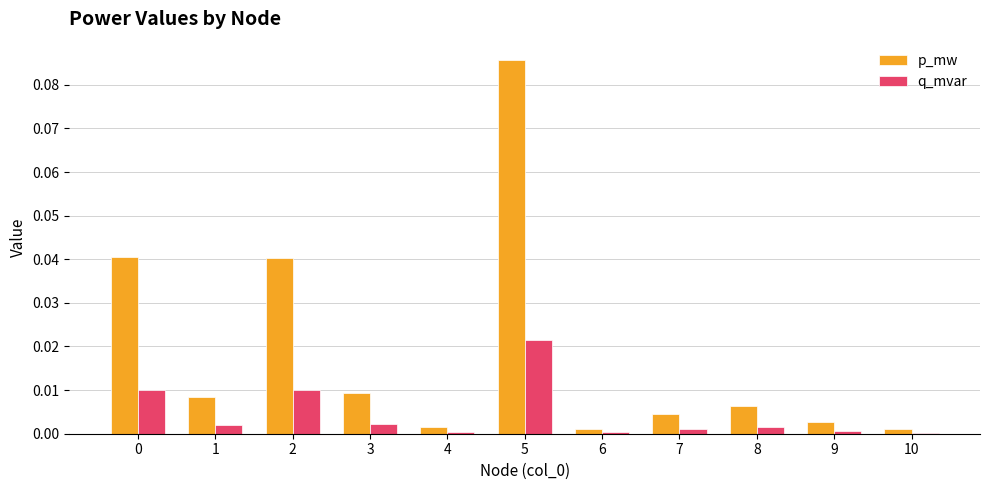

At which category does the chart reach its peak across all series?

5